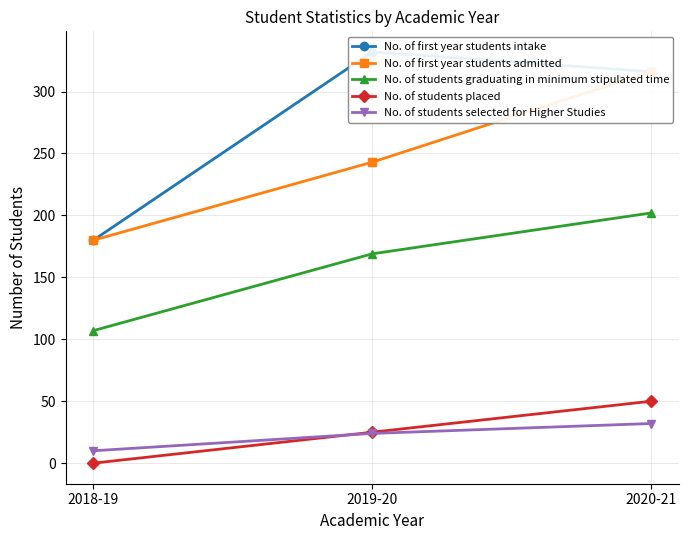

Reading left to right, transcribe all the data shown in this chart.

No. of first year students intake: 2018-19=180	2019-20=332	2020-21=316
No. of first year students admitted: 2018-19=180	2019-20=243	2020-21=316
No. of students graduating in minimum stipulated time: 2018-19=107	2019-20=169	2020-21=202
No. of students placed: 2018-19=0	2019-20=25	2020-21=50
No. of students selected for Higher Studies: 2018-19=10	2019-20=24	2020-21=32